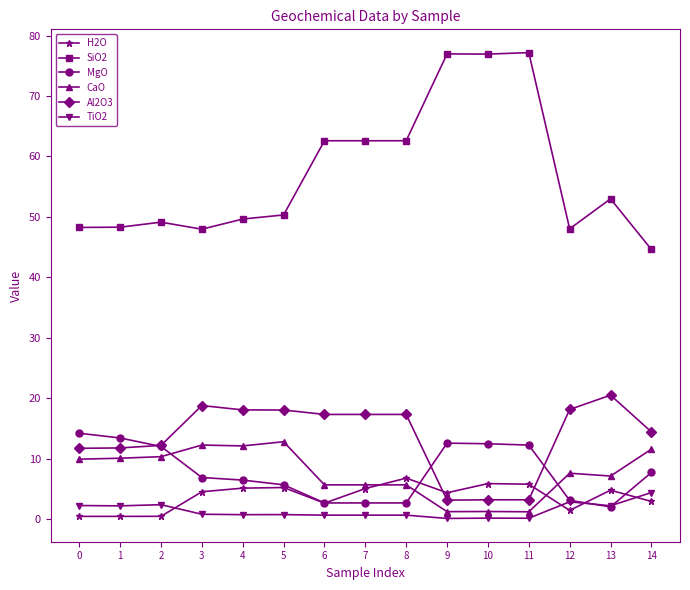

True or false: MgO and H2O cross at least once.

True